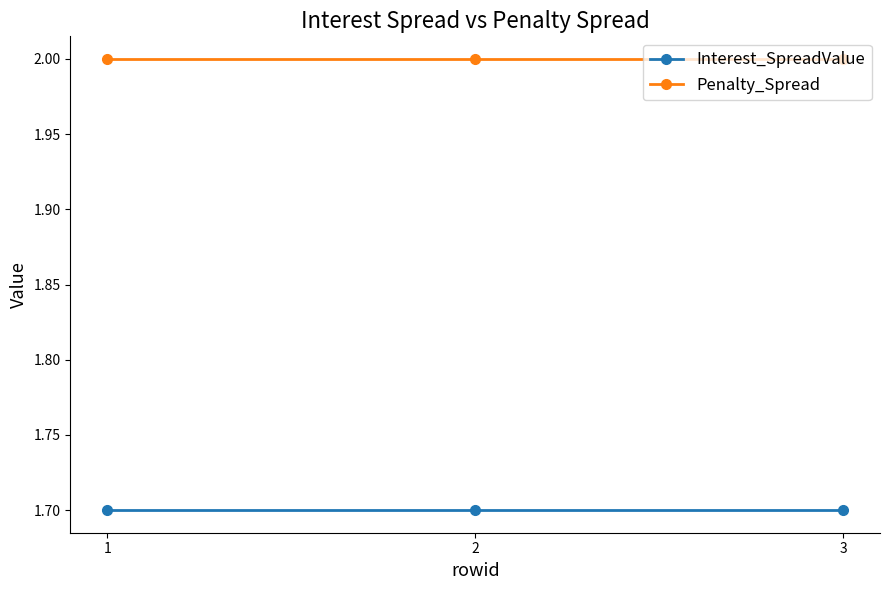

Rank the series by their maximum value, from highest to lowest.

Penalty_Spread, Interest_SpreadValue